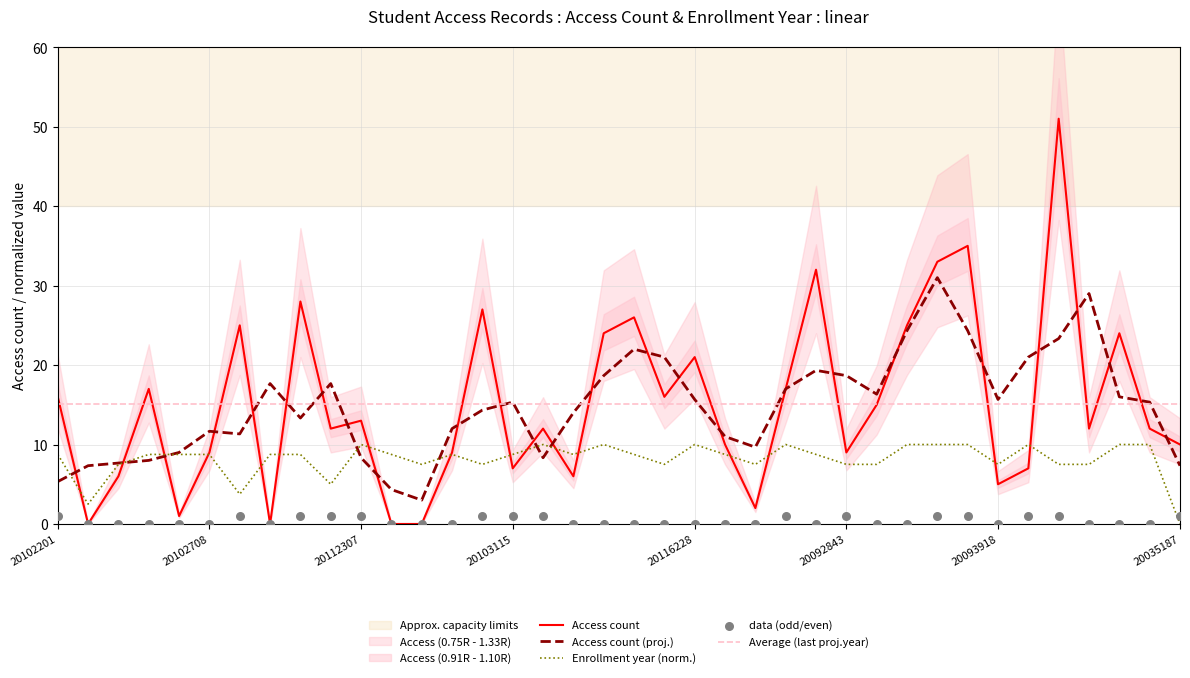

The value of Enrollment year (norm.) at 20092843 is 12.5. True or false?

False